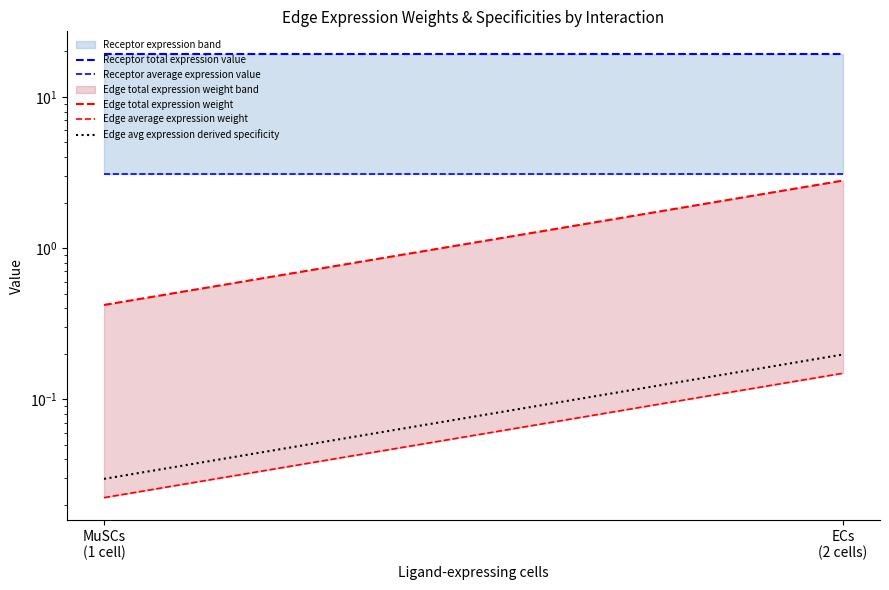

Is this an area chart (filled region under the line)?

No